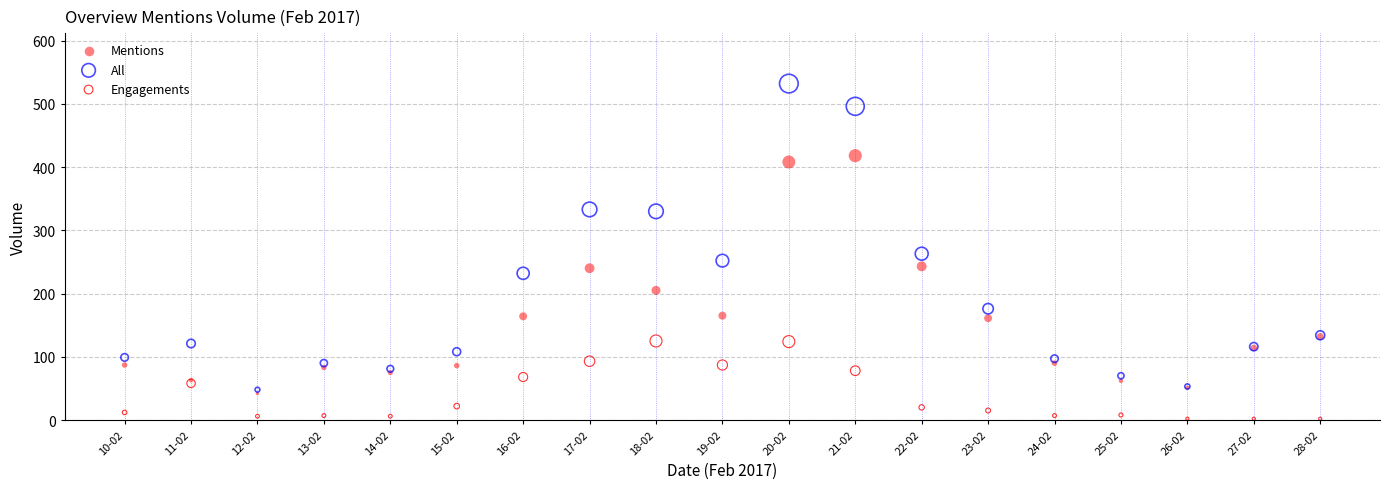

In the All series, what Y value is closest to 290?

263